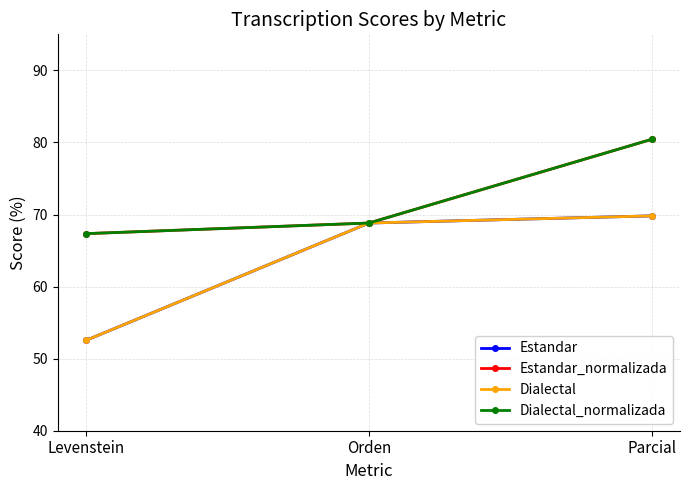

Does the chart have visible grid lines?

Yes